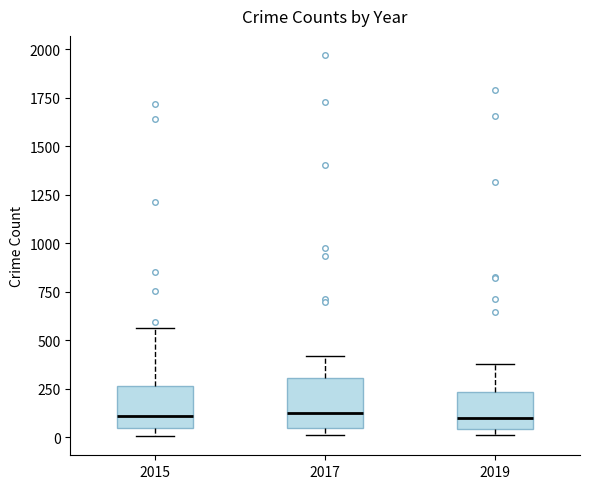

Where does the upper whisker of the box at x = 2015 end on the y-axis? The values are not printed on the chart, so give them approximately, as read against the axis.

550